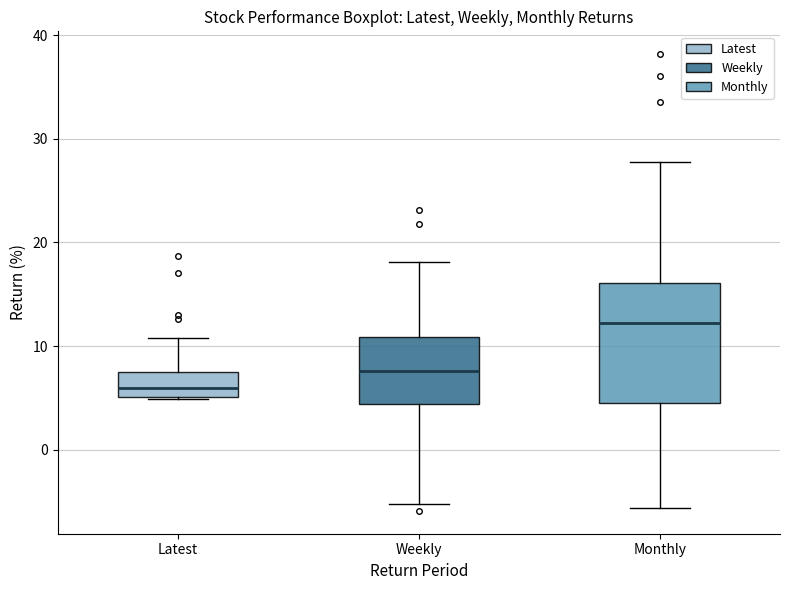

Where does the upper whisker of the box for Latest end on the y-axis? The values are not printed on the chart, so give them approximately, as read against the axis.

11